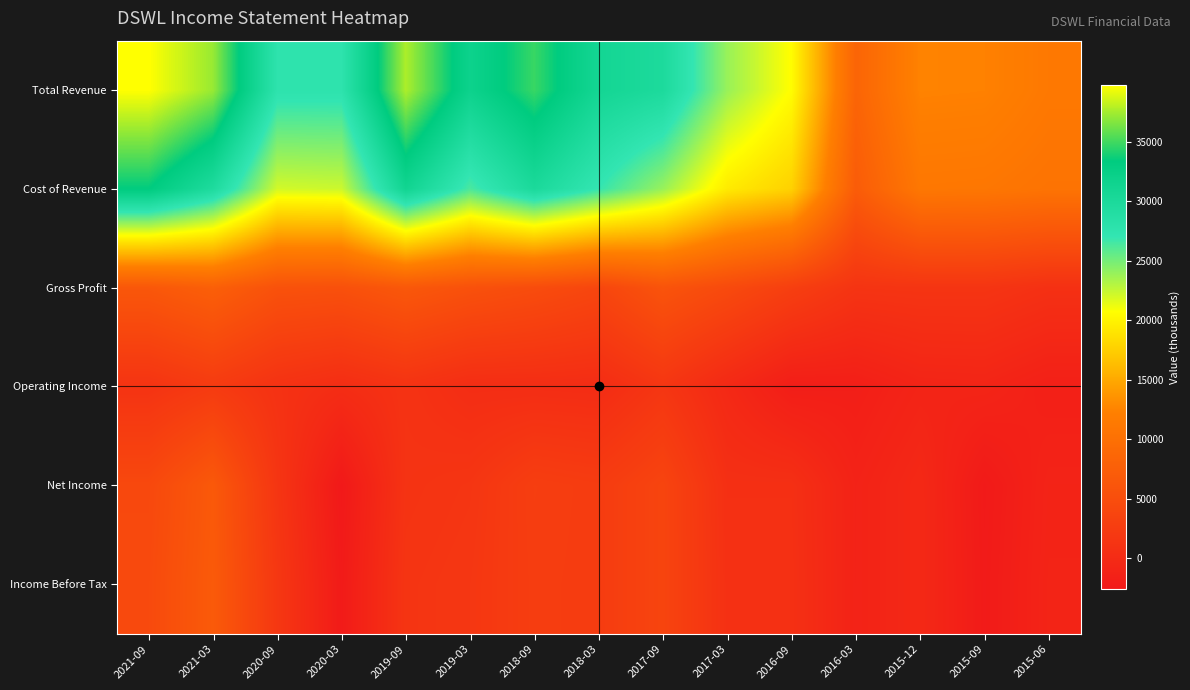

At how many categories does at least one series exceed 8926?

14